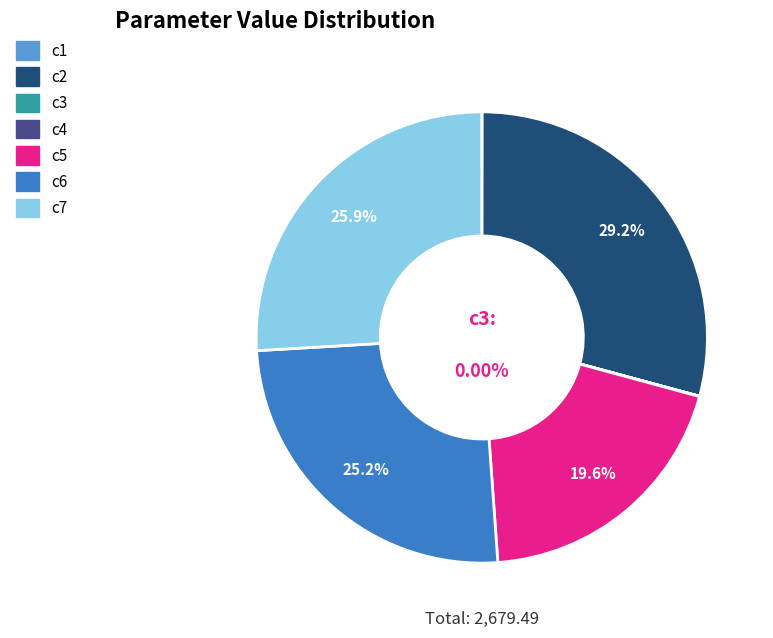

Combined, what portion of the pie is c7 and c2?

55.1%